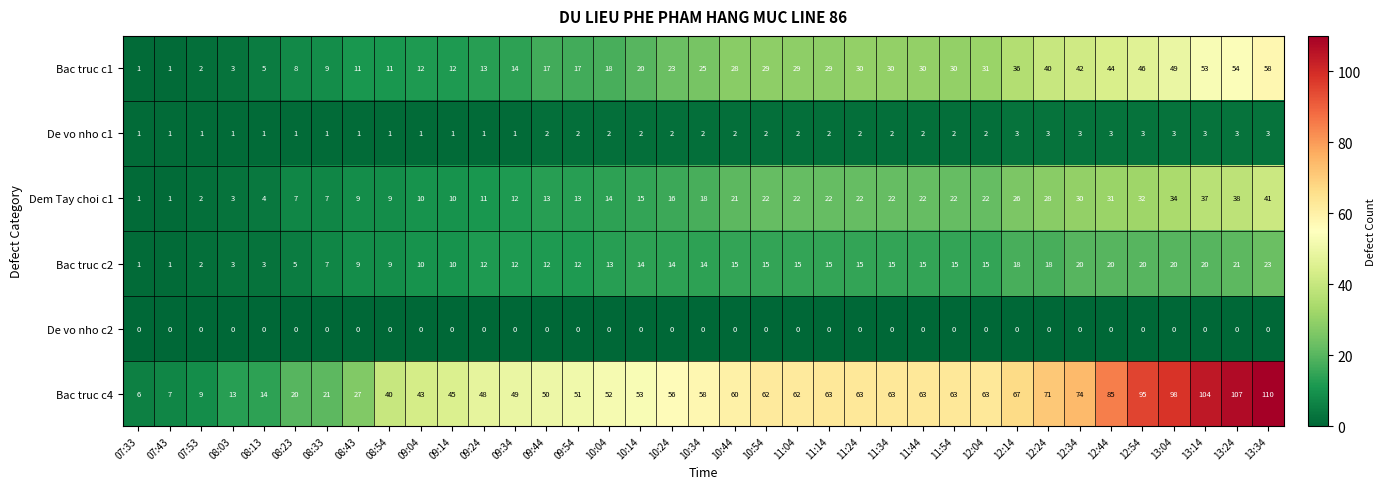

At 11:24, list the series in order from largest to smallest.

Bac truc c4, Bac truc c1, Dem Tay choi c1, Bac truc c2, De vo nho c1, De vo nho c2